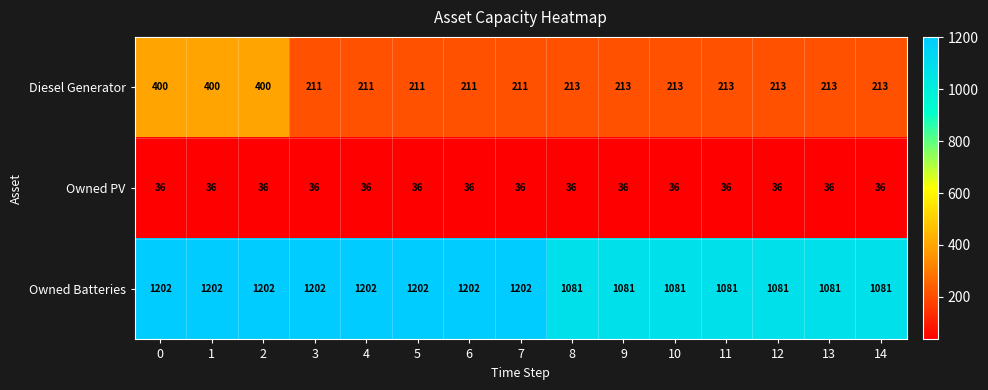

Which series has the largest range (max minus min)?

Diesel Generator